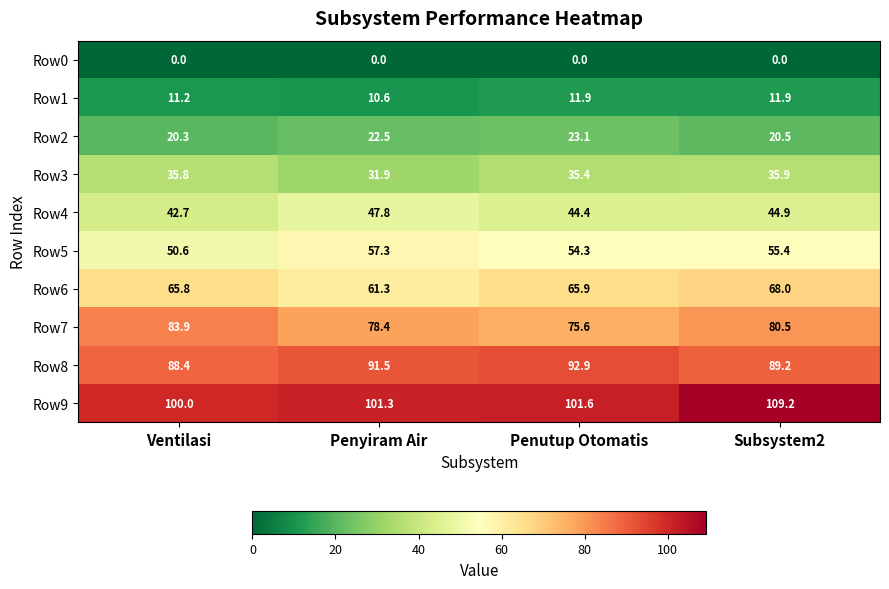

What is the difference between the Row7 values at Subsystem2 and Penutup Otomatis?

4.9